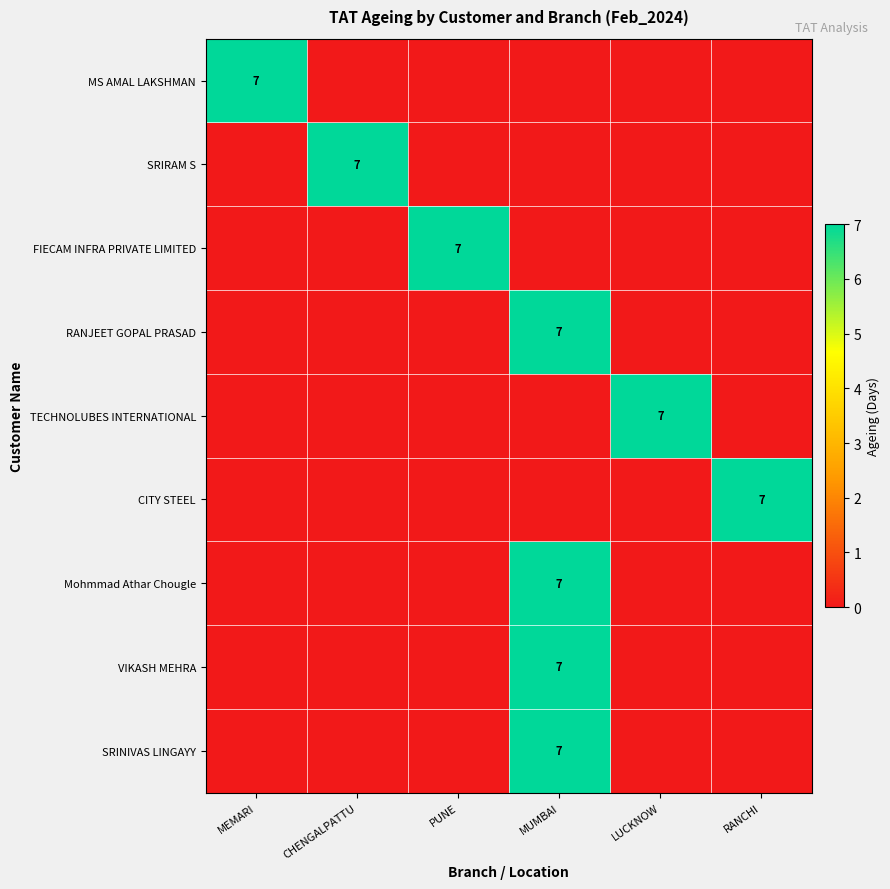

Between LUCKNOW and PUNE, which is larger?

LUCKNOW